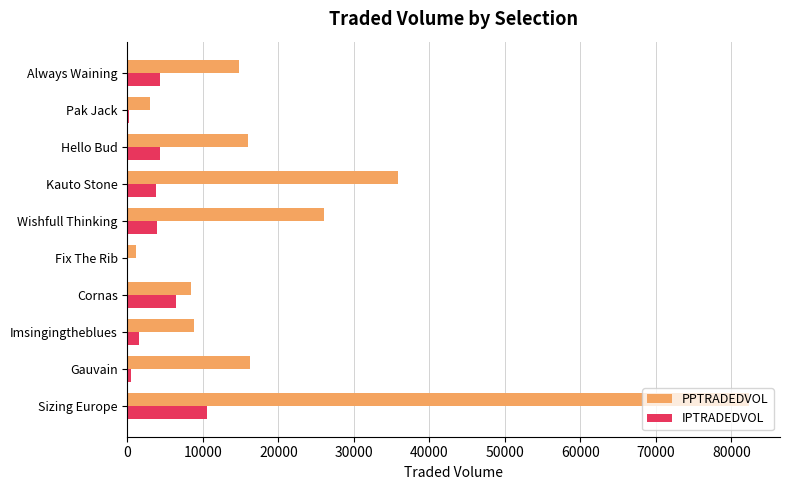

Read the PPTRADEDVOL value at Always Waining.

14829.4